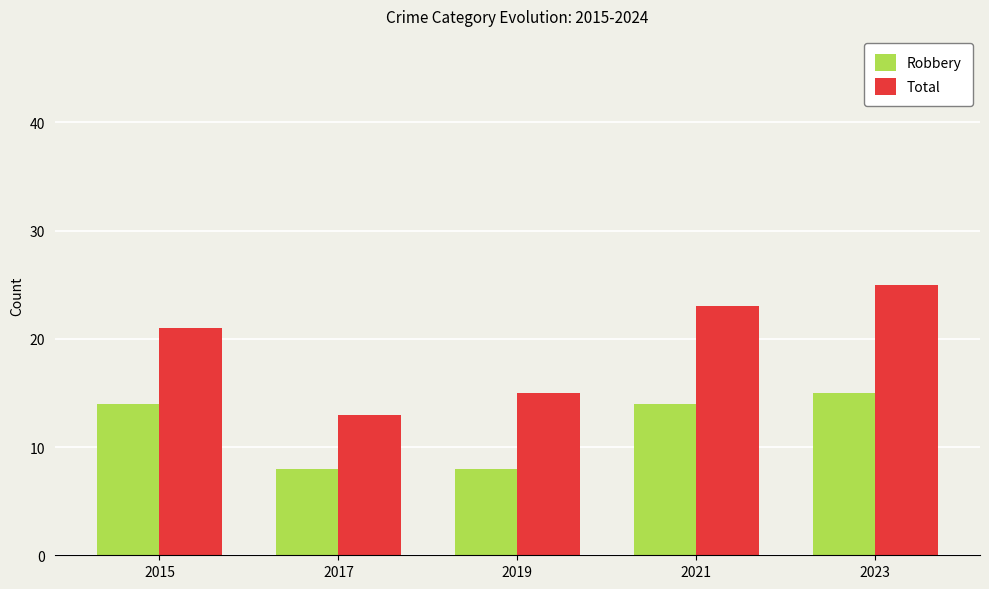

What are all the series names shown in the legend?

Robbery, Total